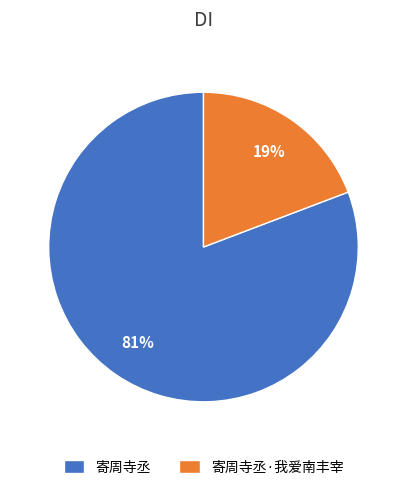

What percentage is the 寄周寺丞 slice, to the nearest percent?

81%